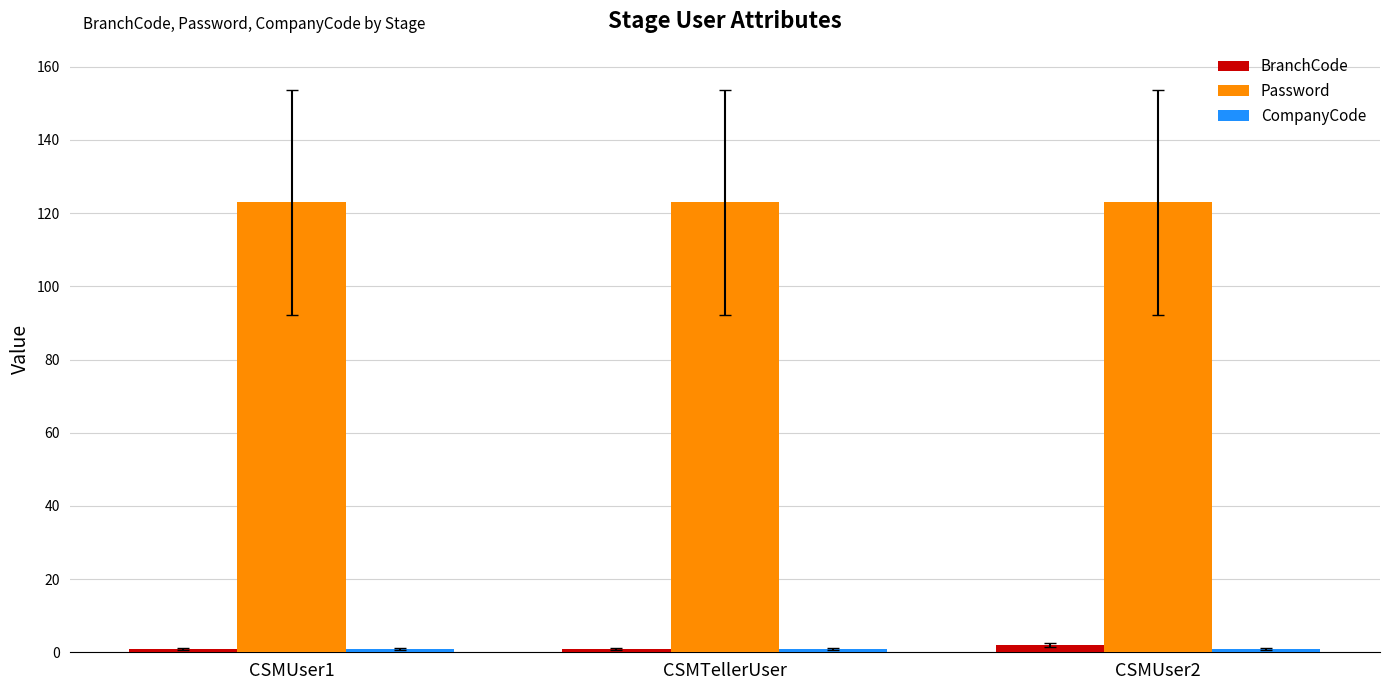

Which series has the largest total across all categories?

Password